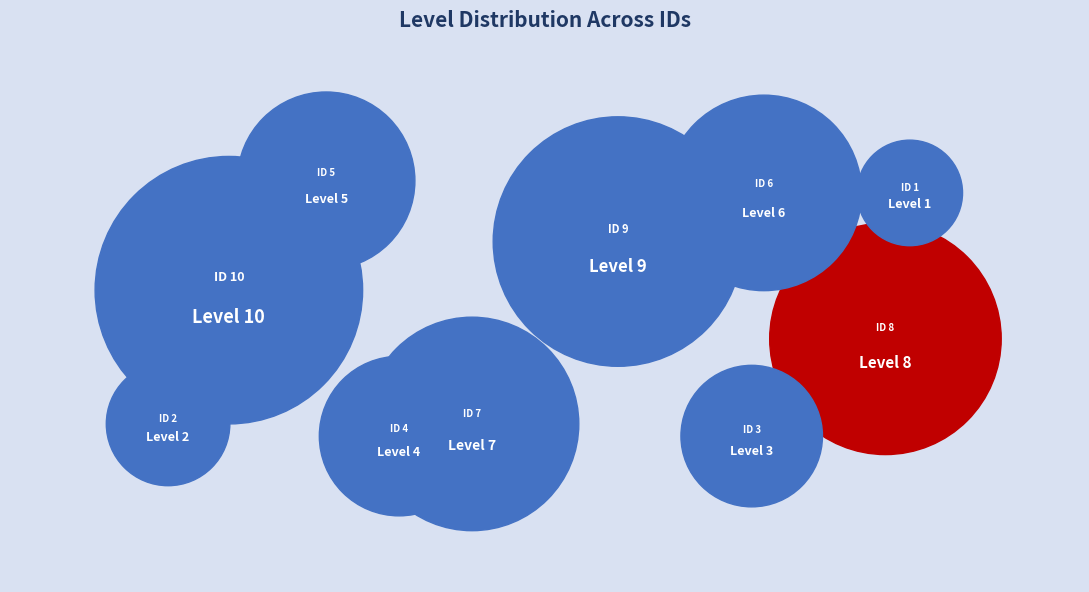

What is the largest slice in the pie chart?

10